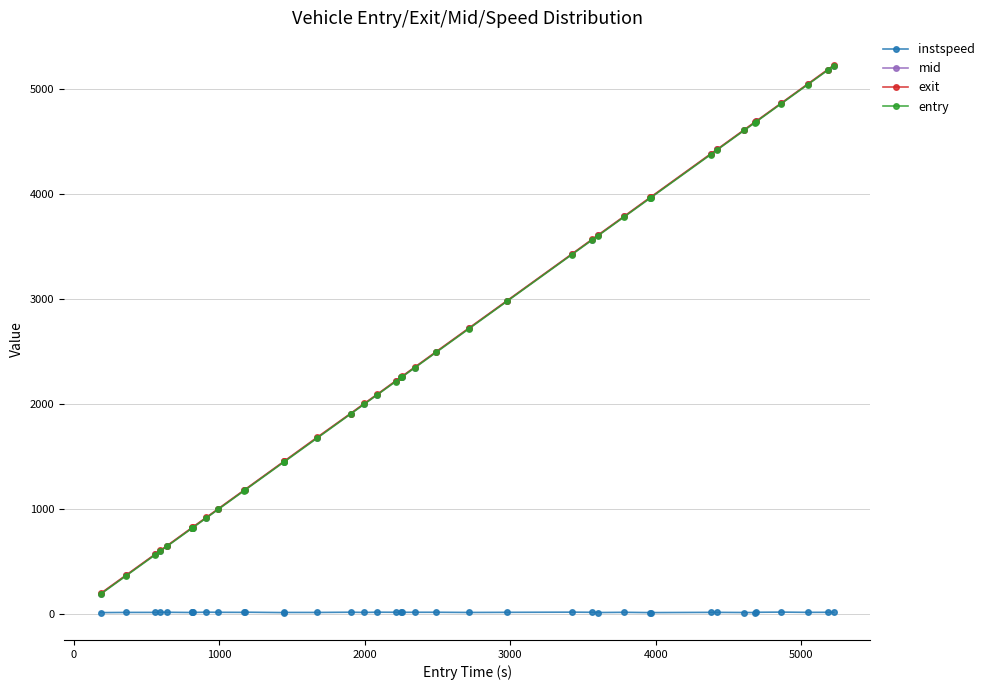

What is the minimum value for exit?

192.3